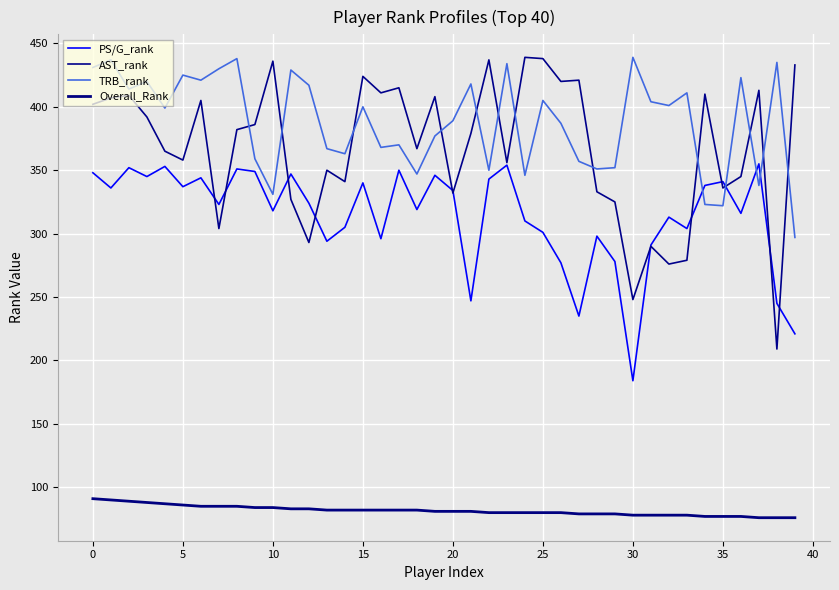

True or false: TRB_rank and Overall_Rank intersect in this chart.

False